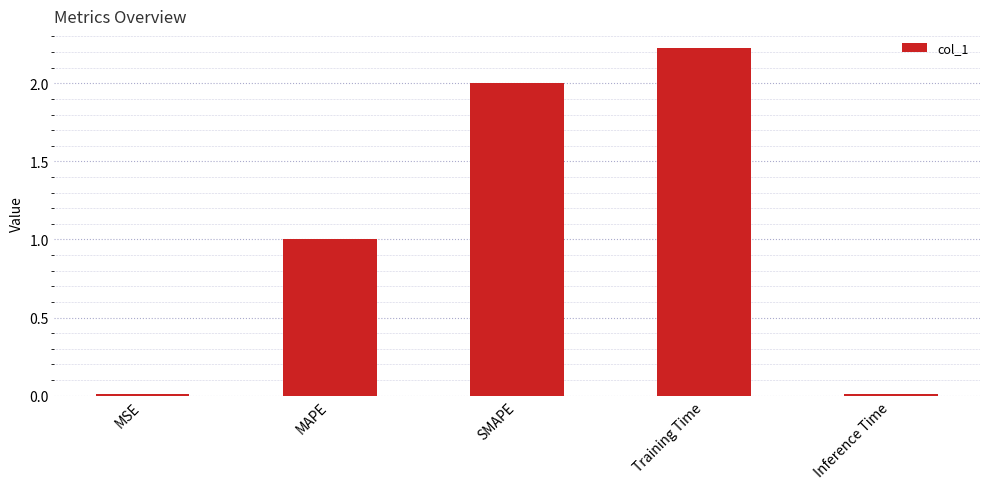

What is the approximate value at SMAPE?

2.0